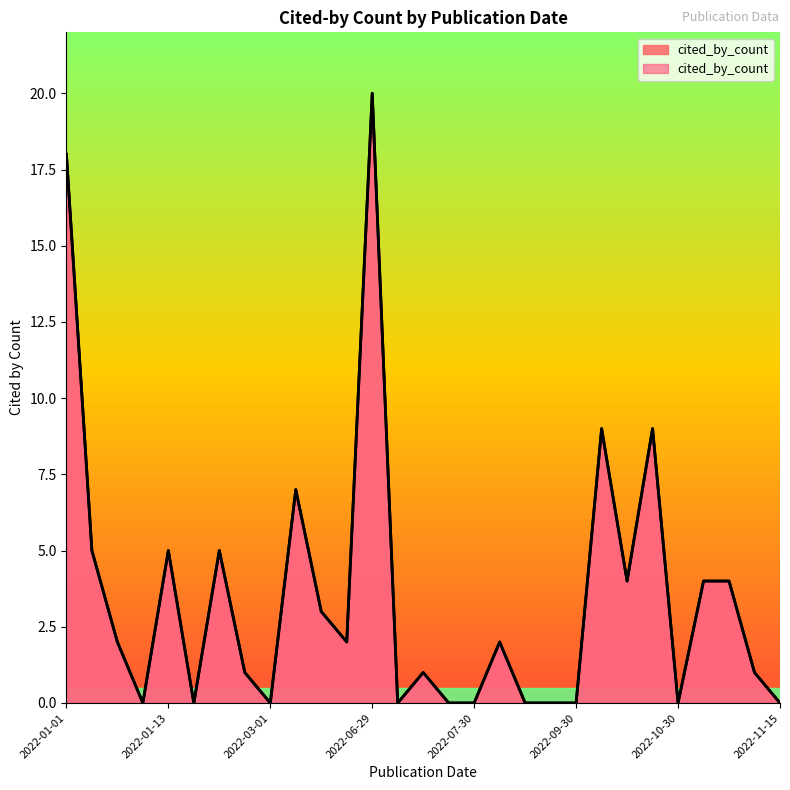

At which label is the value closest to 10?

2022-10-06